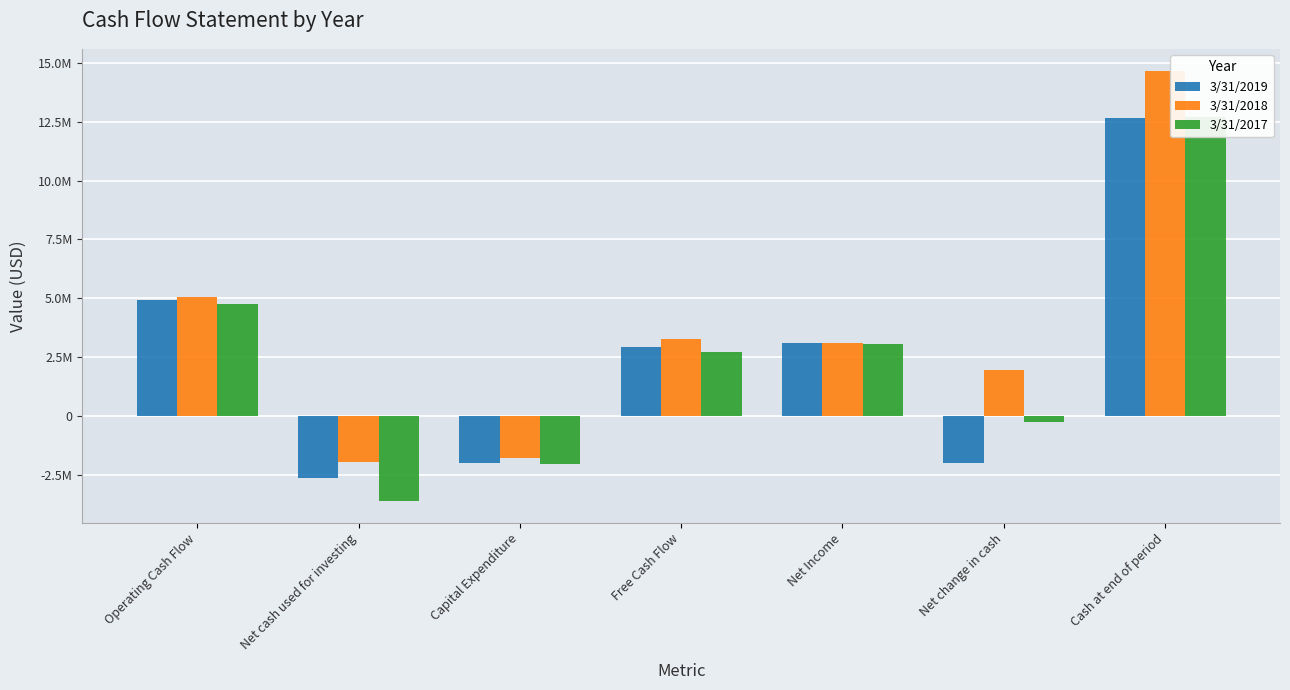

True or false: 3/31/2019 has a value of 4914000 at Operating Cash Flow.

True